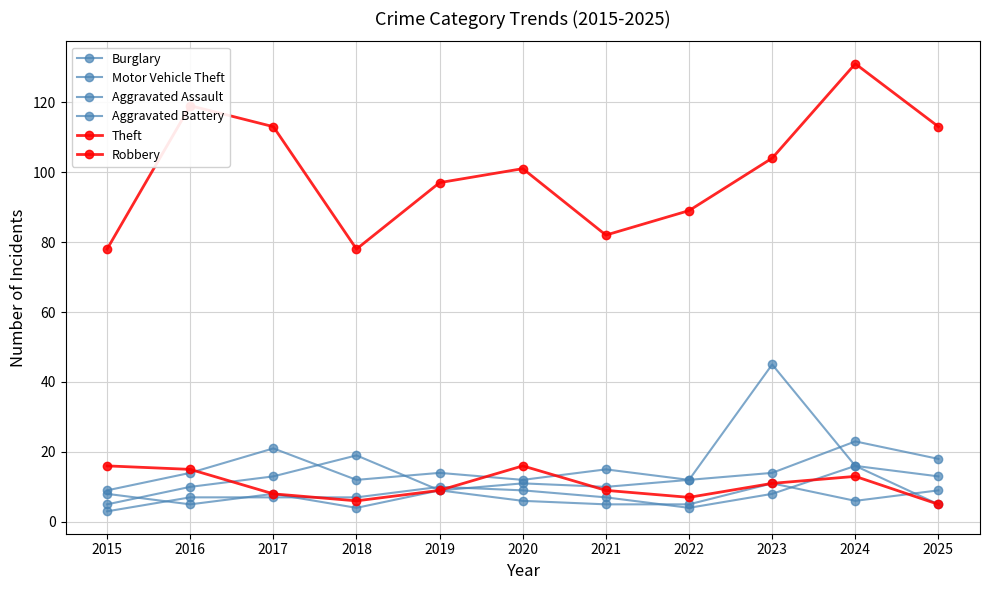

Reading left to right, transcribe all the data shown in this chart.

Burglary: 2015=9	2016=14	2017=21	2018=12	2019=14	2020=12	2021=15	2022=12	2023=14	2024=23	2025=18
Motor Vehicle Theft: 2015=5	2016=10	2017=13	2018=19	2019=9	2020=11	2021=10	2022=12	2023=45	2024=16	2025=13
Aggravated Assault: 2015=8	2016=5	2017=8	2018=4	2019=9	2020=6	2021=5	2022=5	2023=11	2024=6	2025=9
Aggravated Battery: 2015=3	2016=7	2017=7	2018=7	2019=10	2020=9	2021=7	2022=4	2023=8	2024=16	2025=5
Theft: 2015=78	2016=119	2017=113	2018=78	2019=97	2020=101	2021=82	2022=89	2023=104	2024=131	2025=113
Robbery: 2015=16	2016=15	2017=8	2018=6	2019=9	2020=16	2021=9	2022=7	2023=11	2024=13	2025=5